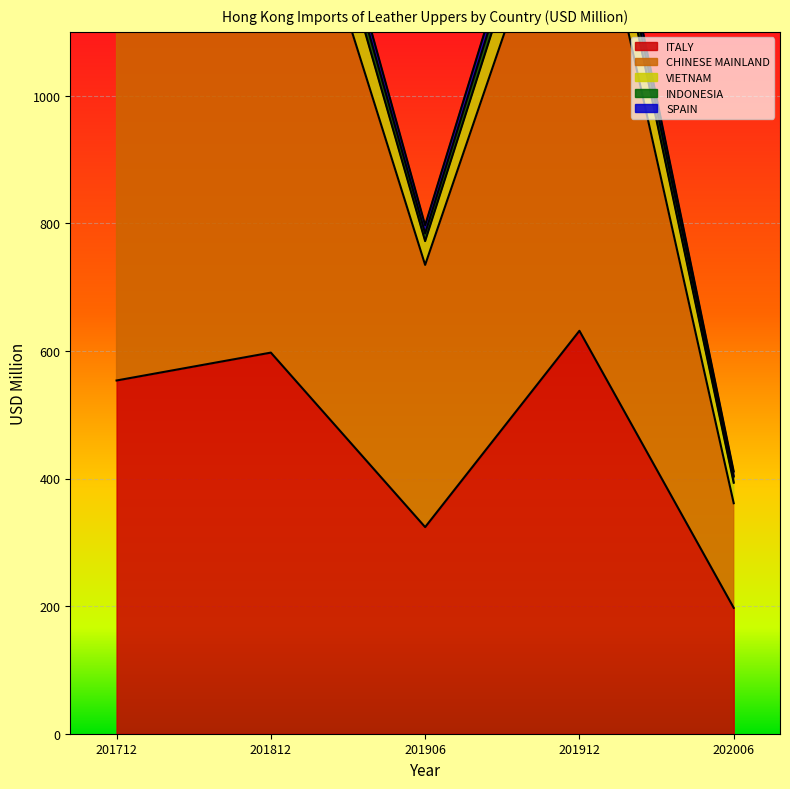

The ITALY series shows 448.0 at 201906. True or false?

False